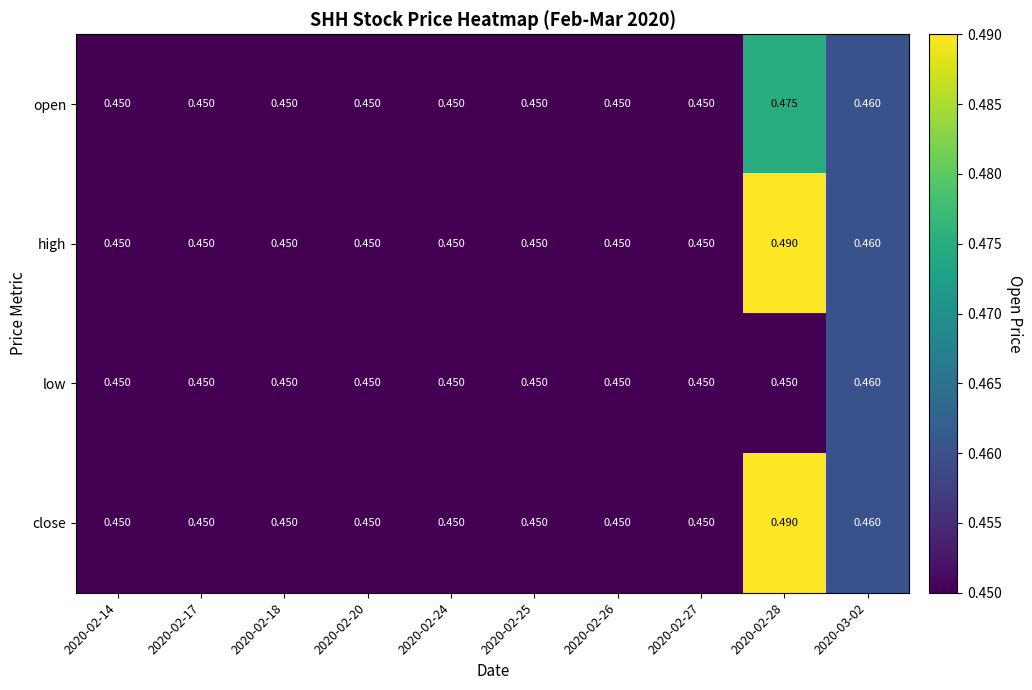

Which series has the largest total across all categories?

high